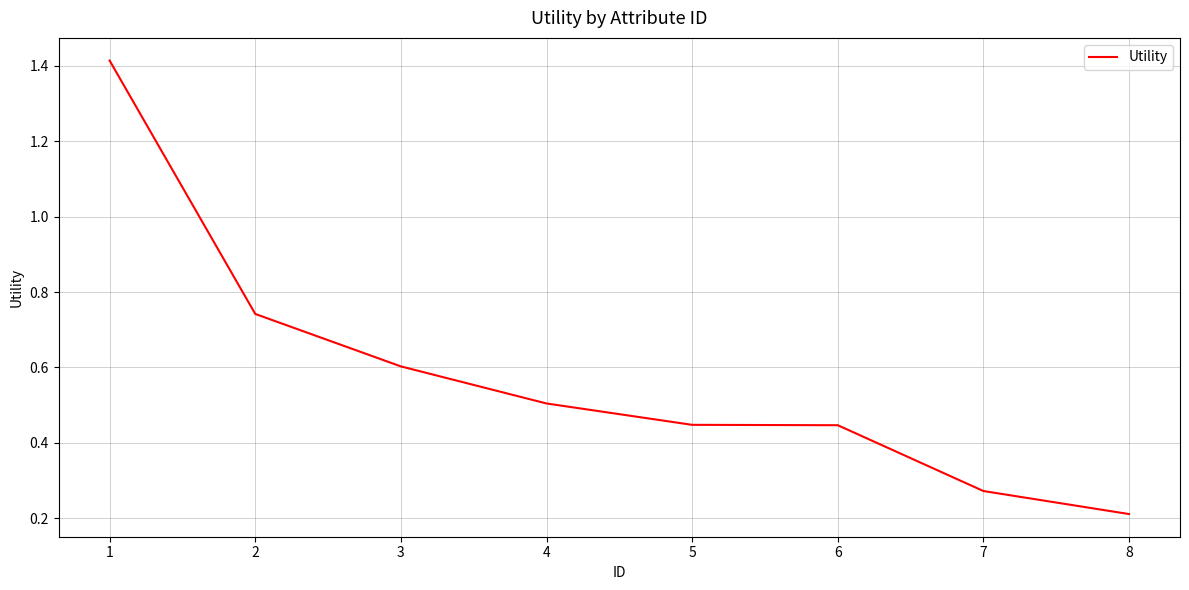

What is the difference between the maximum and minimum values?

1.2